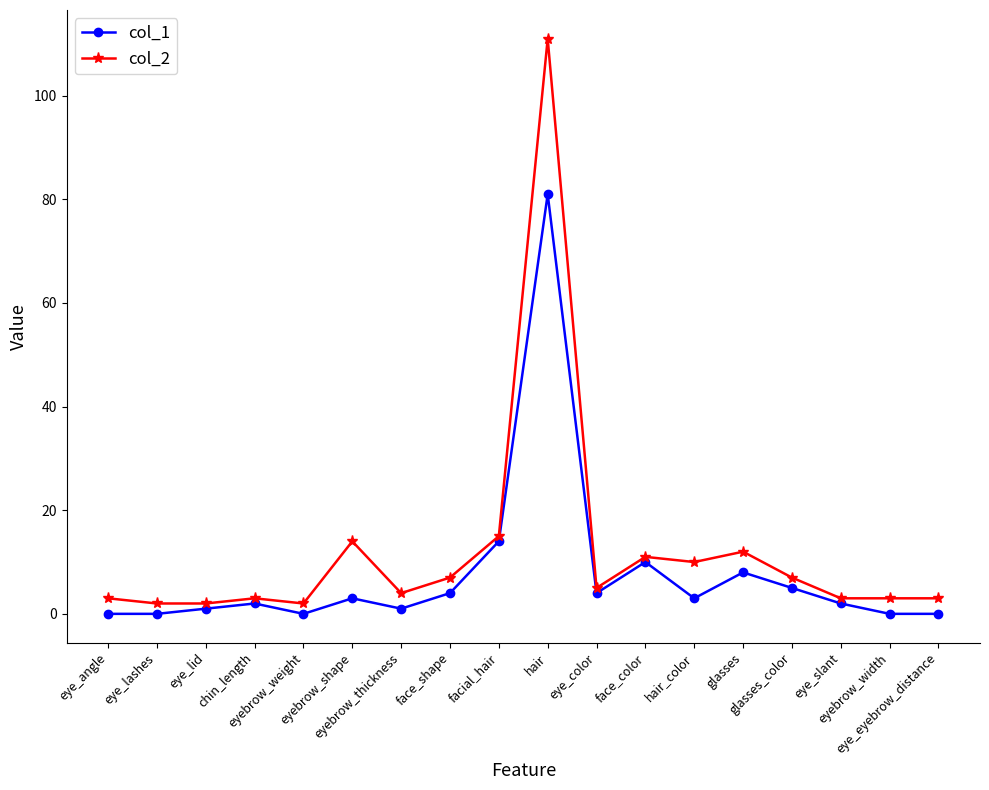

At which category is the sum across all series the highest?

hair